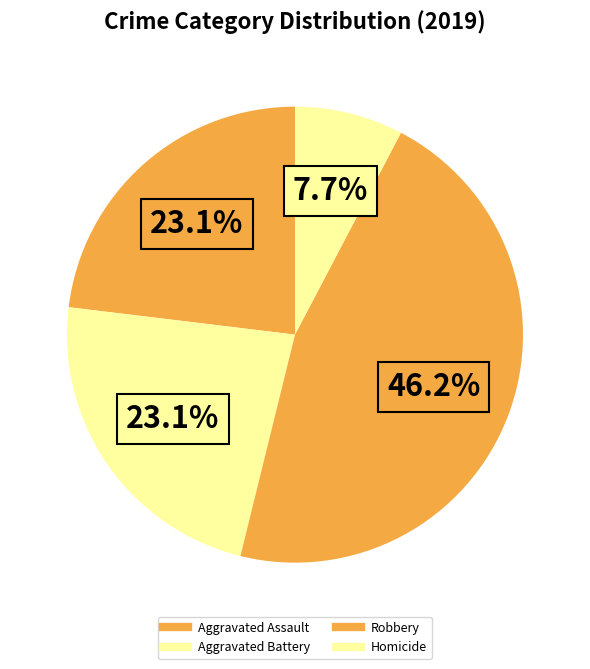

Which slice is the largest?

Robbery